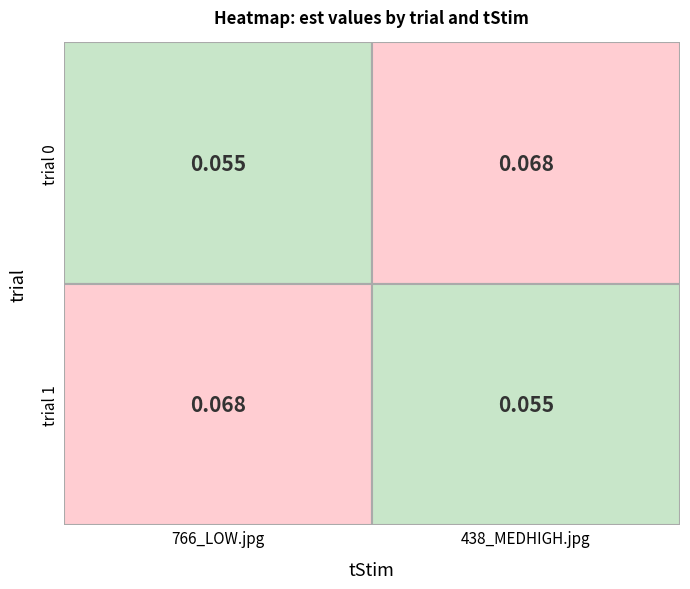

Which series changed the most between 0 and 1?

trial_0